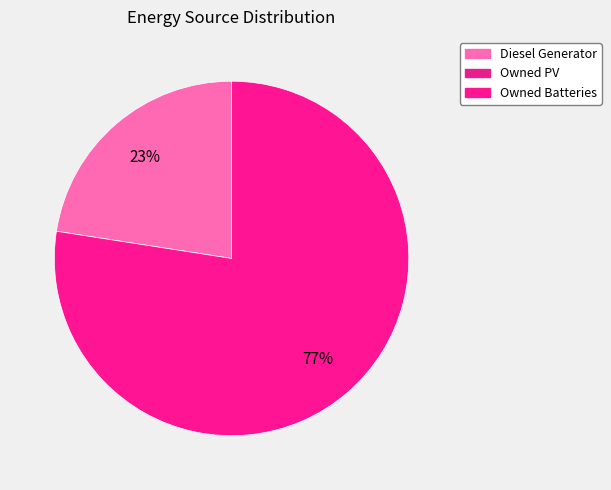

To the nearest percent, what is the average slice percentage?

50%